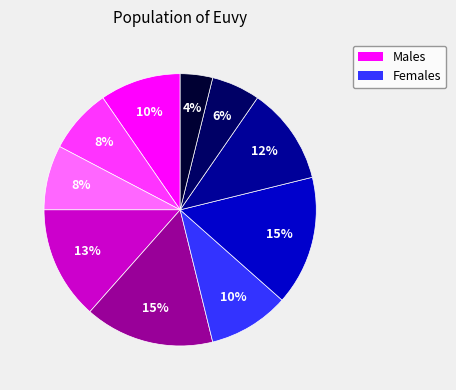

Is there a majority slice in this chart?

No